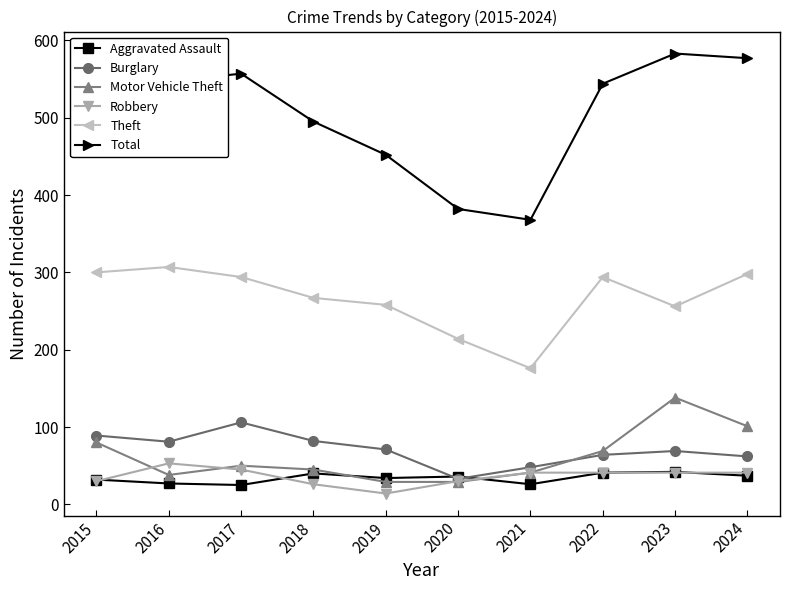

Where do Aggravated Assault and Burglary first cross each other?

2019 and 2020